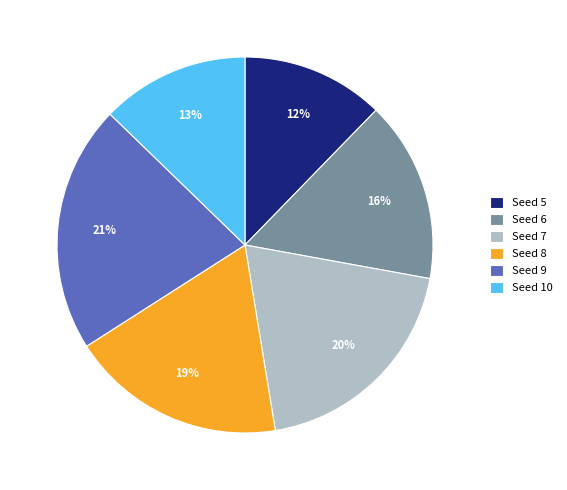

Which has a higher value, Seed 7 or Seed 6?

Seed 7